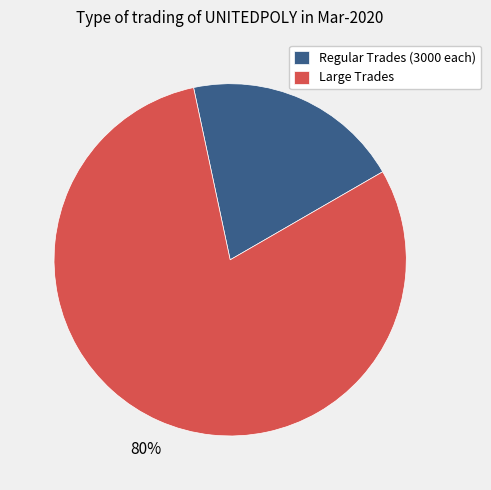

Does any single category account for the majority?

Yes